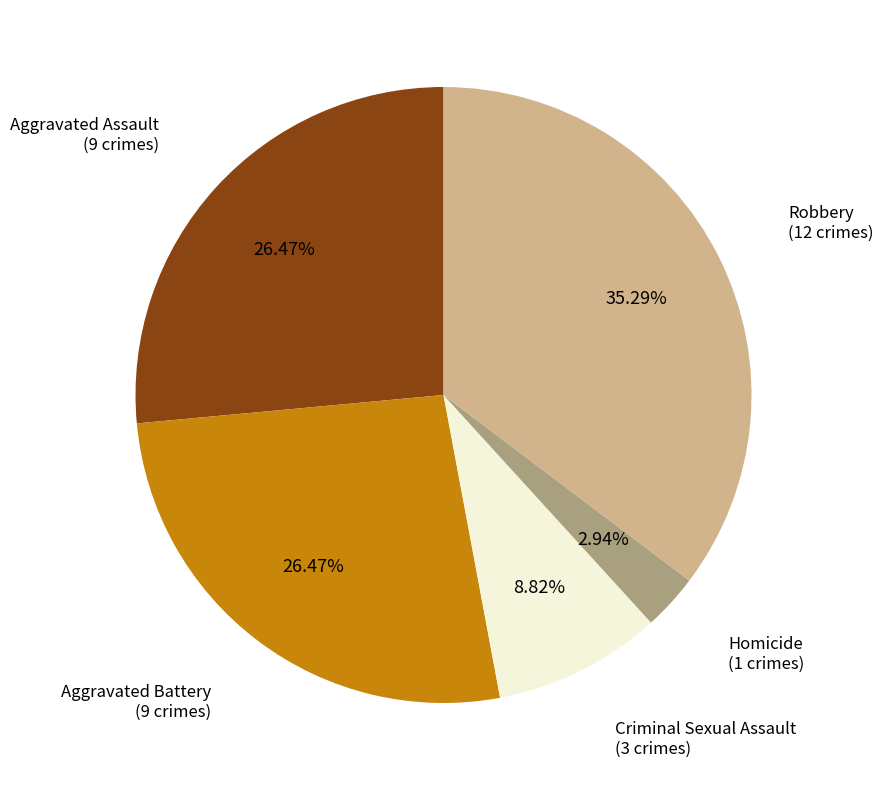

Is there a majority slice in this chart?

No